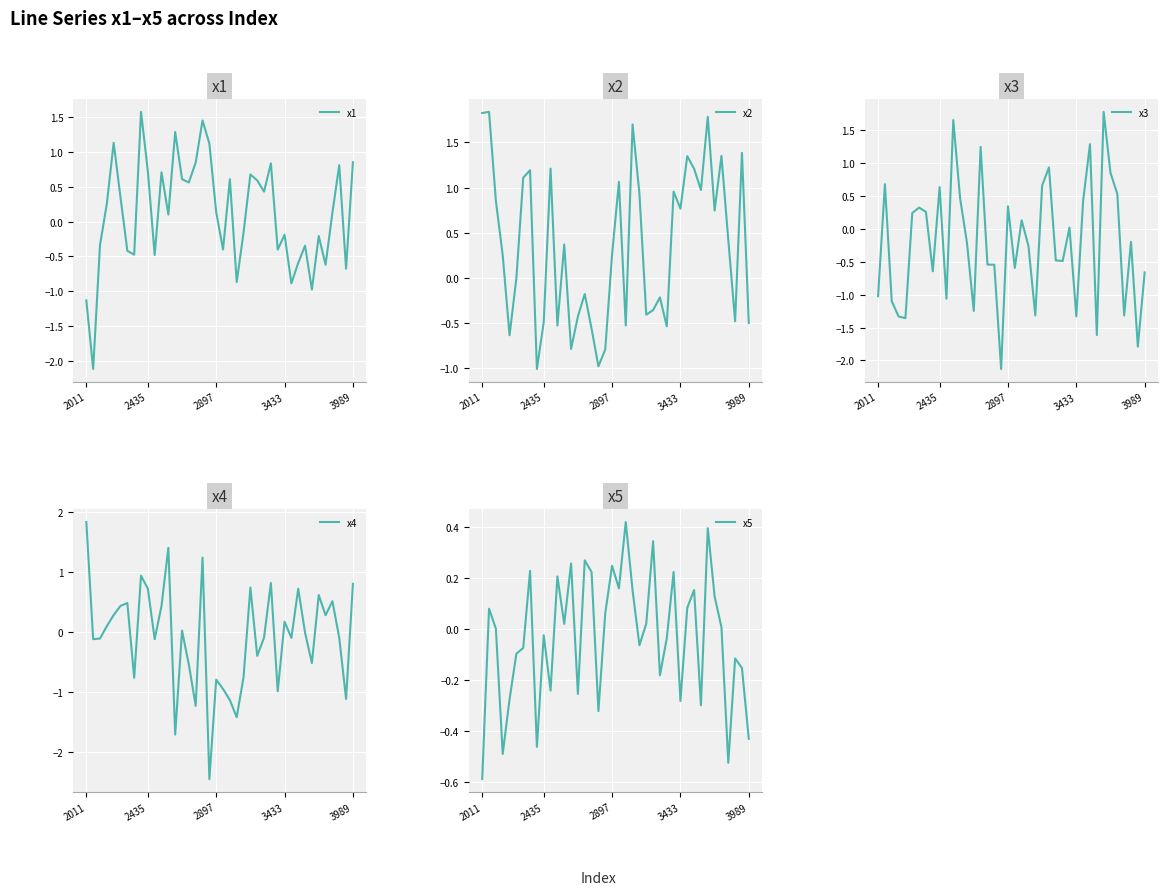

At which category is the sum across all series the highest?

31